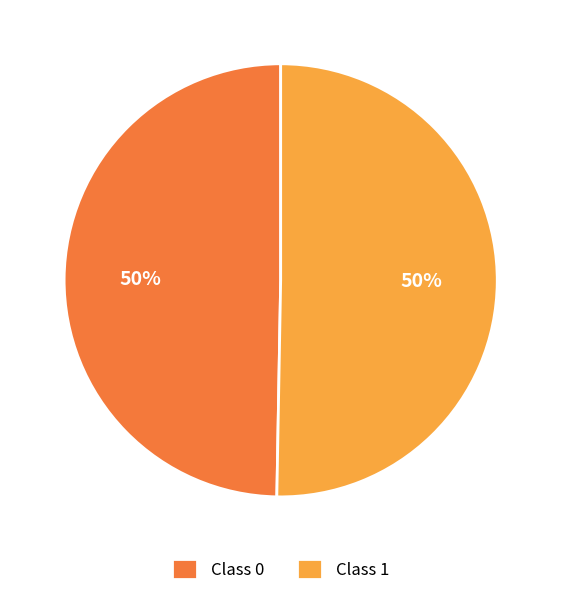

To the nearest percent, what percentage of the pie is Class 0?

50%